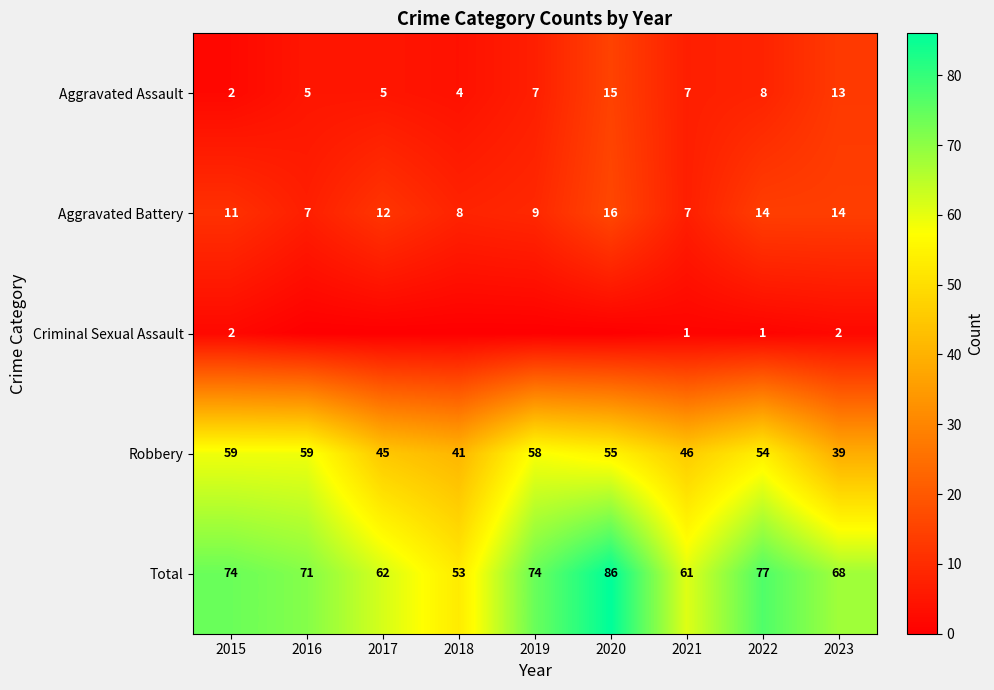

At which category is the sum across all series the highest?

2020